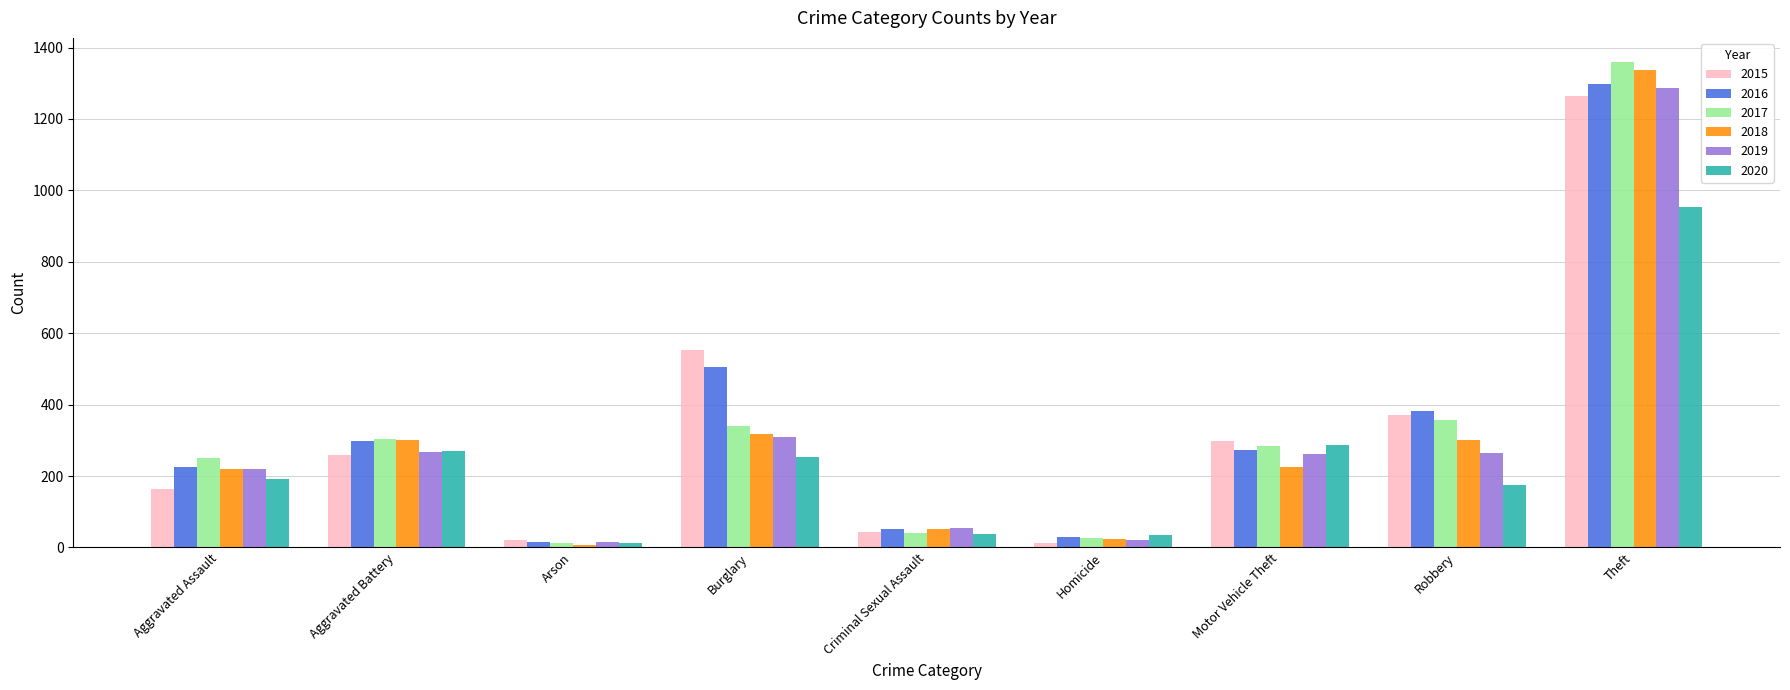

What is the sum of all 2018 values?

2787